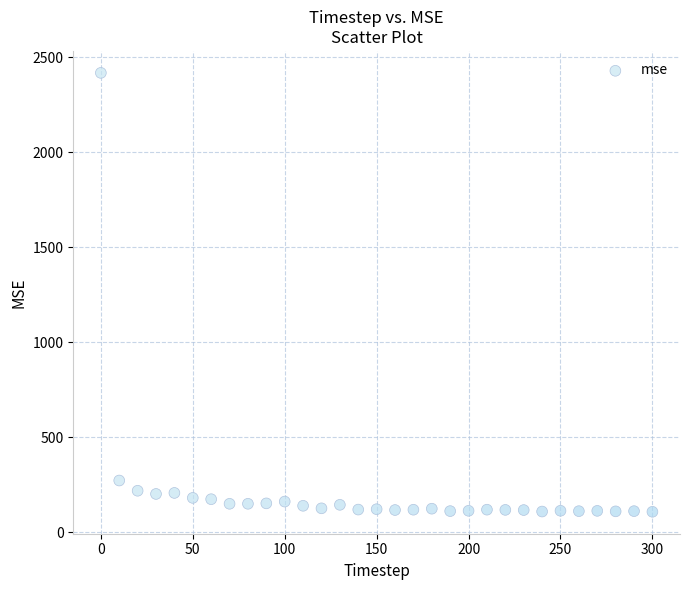

What Y value in the scatter plot is closest to 1262?

272.5